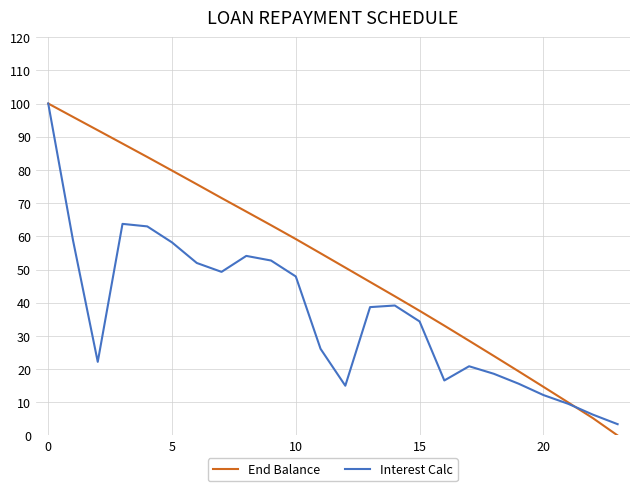

At how many categories does at least one series exceed 20?

19